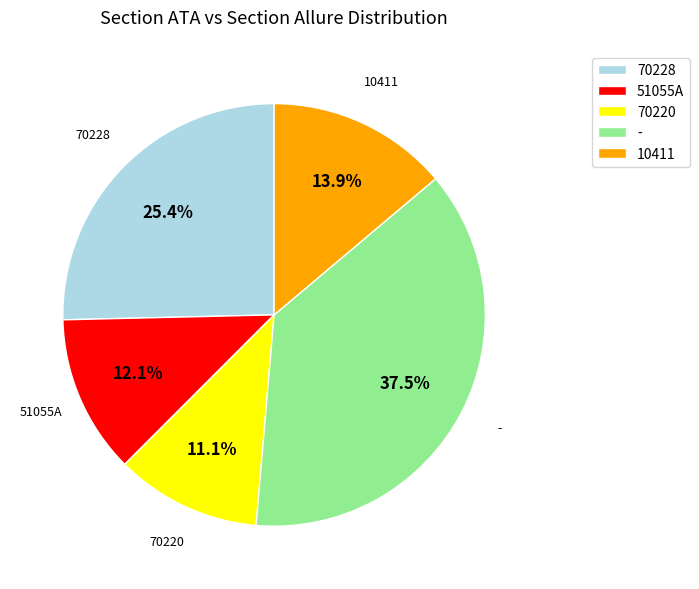

How much of the chart is everything except -?

62.5%